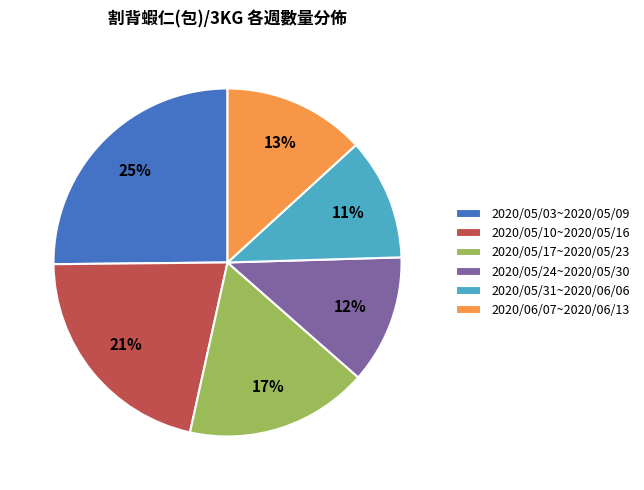

Does 2020/05/03~2020/05/09 represent more than half of the total?

No